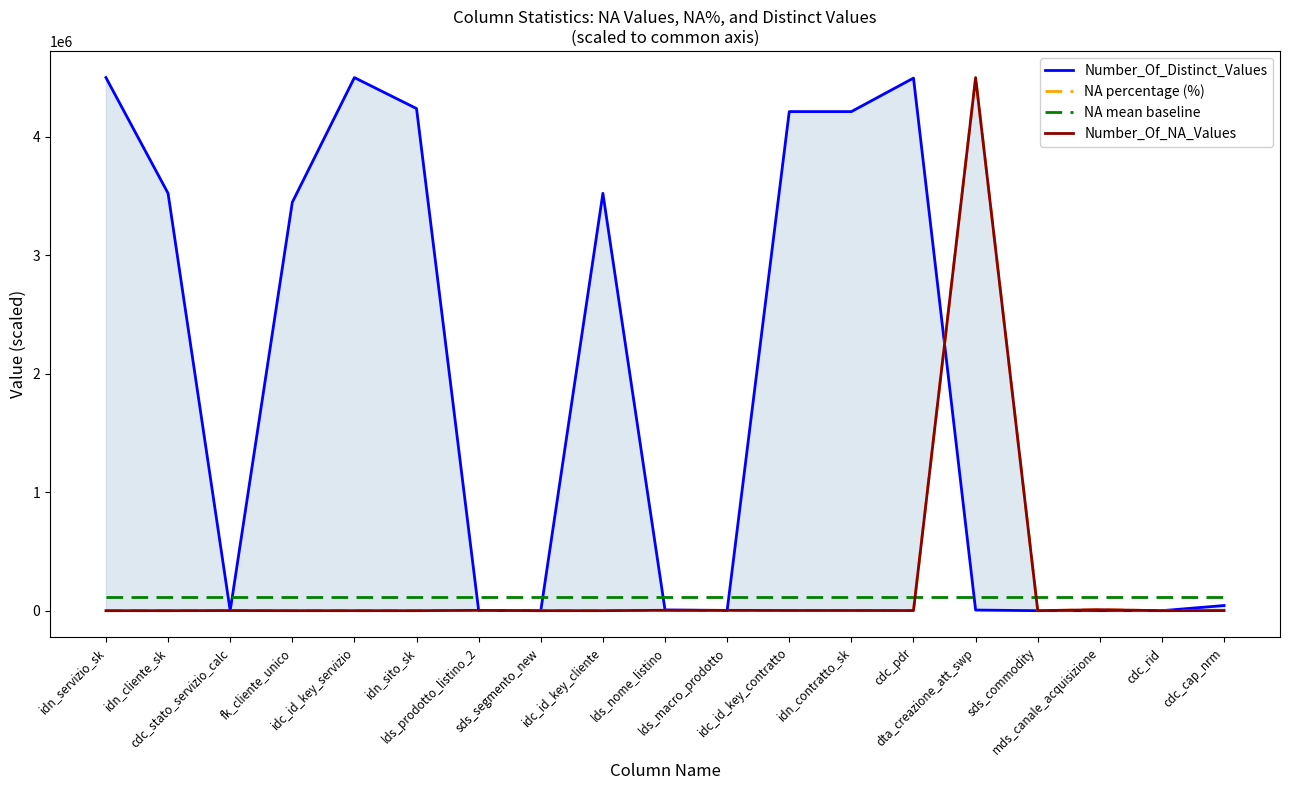

Rank the series at lds_macro_prodotto from lowest to highest value.

Number_Of_Distinct_Values, NA percentage (%), Number_Of_NA_Values, NA mean baseline